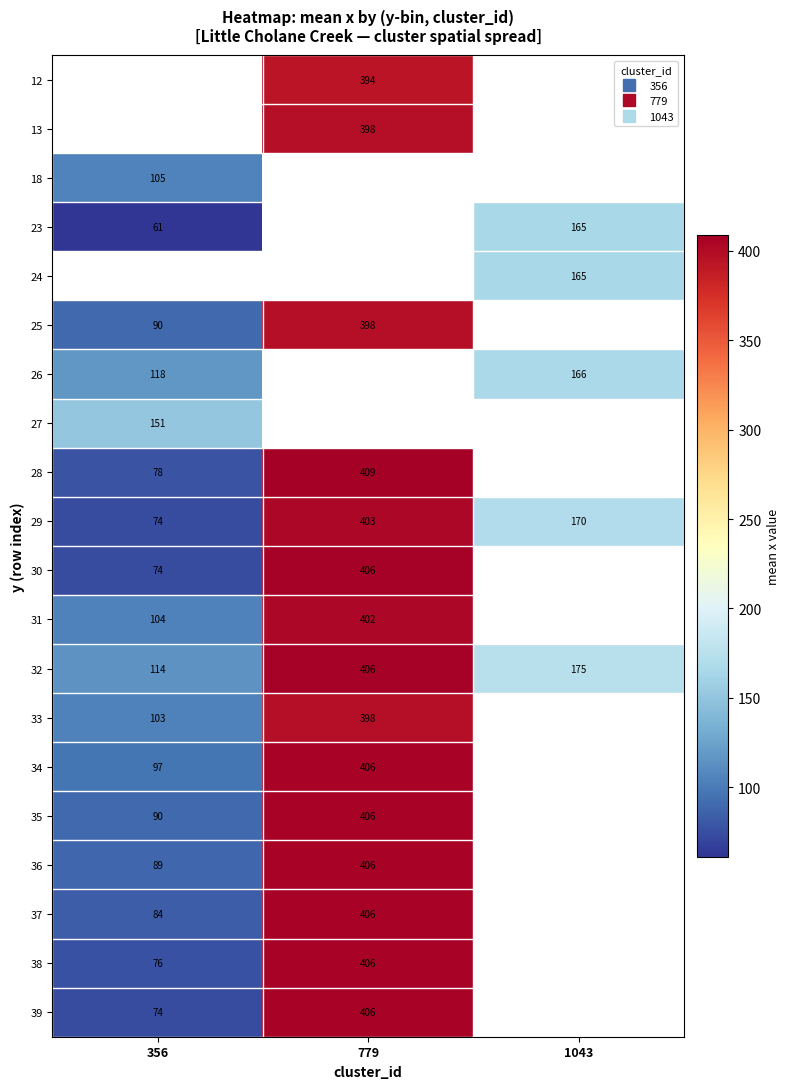

What is the sum of the 23 values at 356 and 1043?

226.0